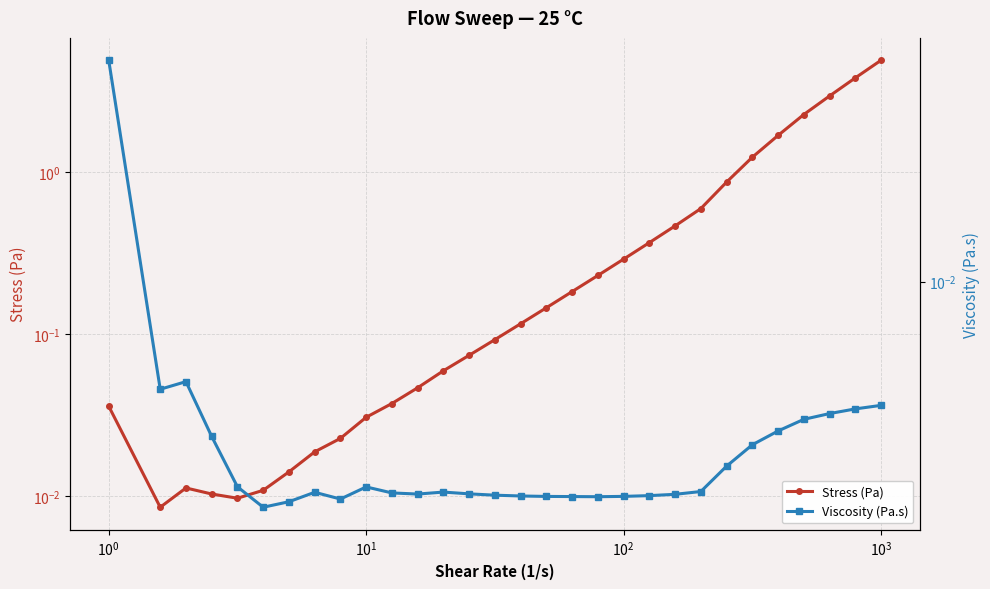

How many series are shown in this chart?

2